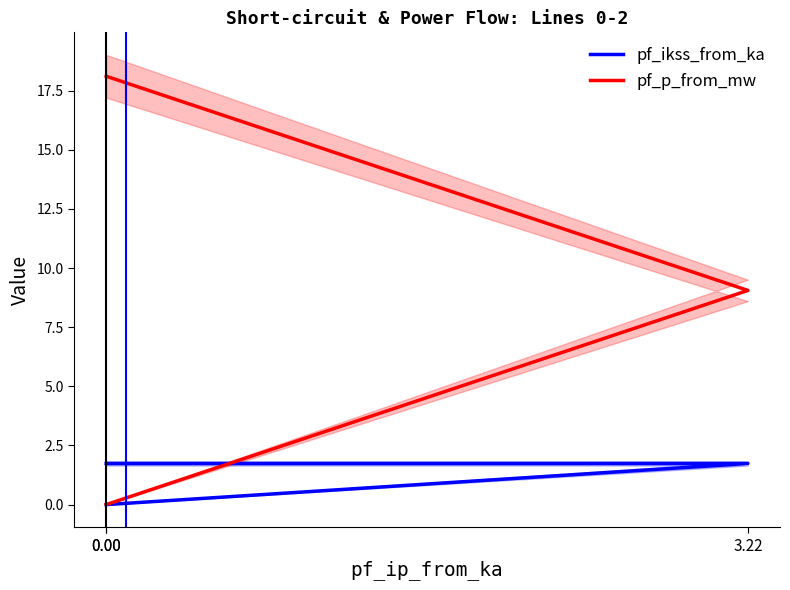

How many data points in pf_p_from_mw are less than 9?

1